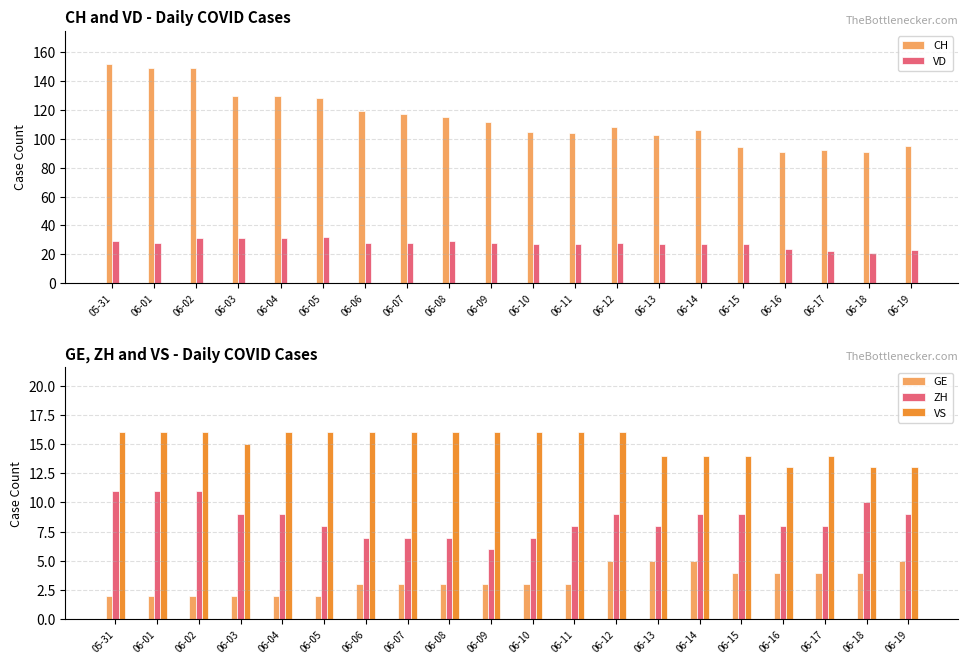

Is the value of VS at 06-16 greater than the value of GE at 06-11?

Yes